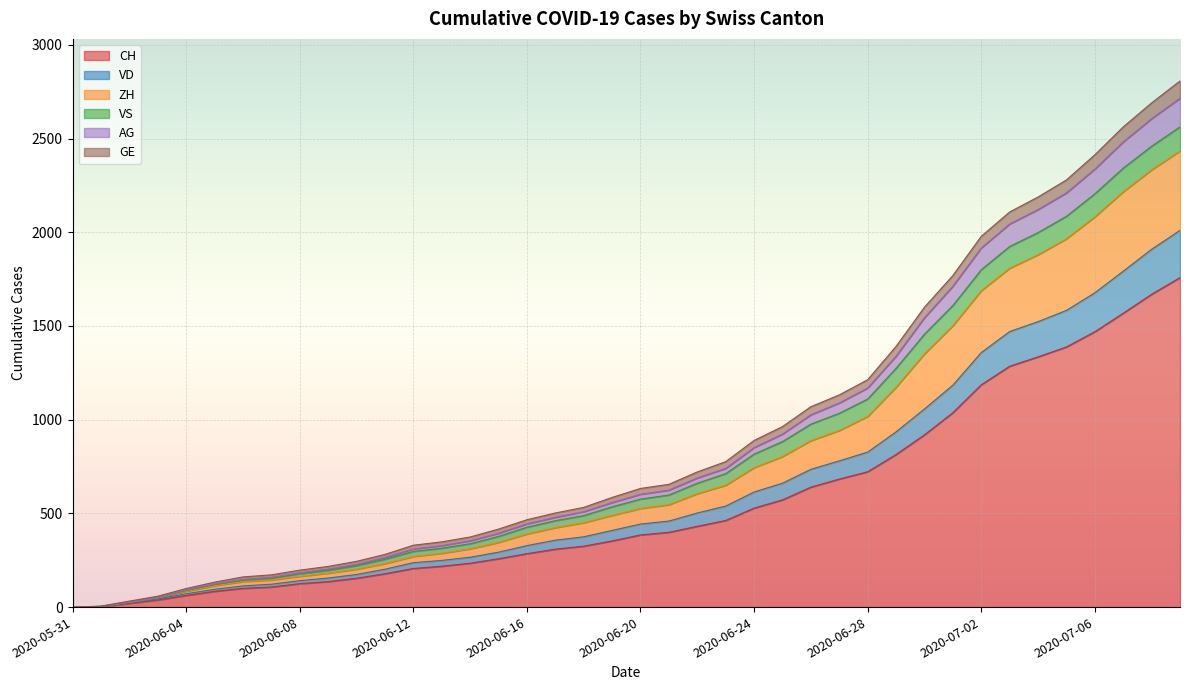

What are all the series names shown in the legend?

CH, VD, ZH, VS, AG, GE